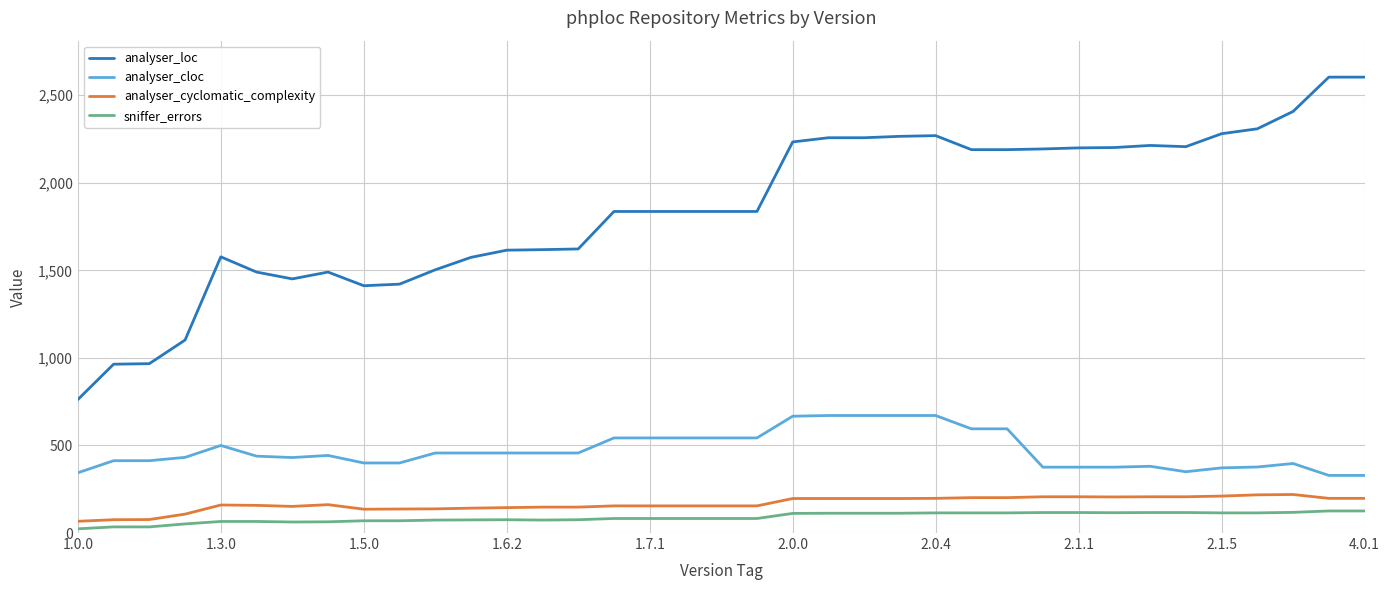

True or false: analyser_cloc and analyser_cyclomatic_complexity cross at least once.

False